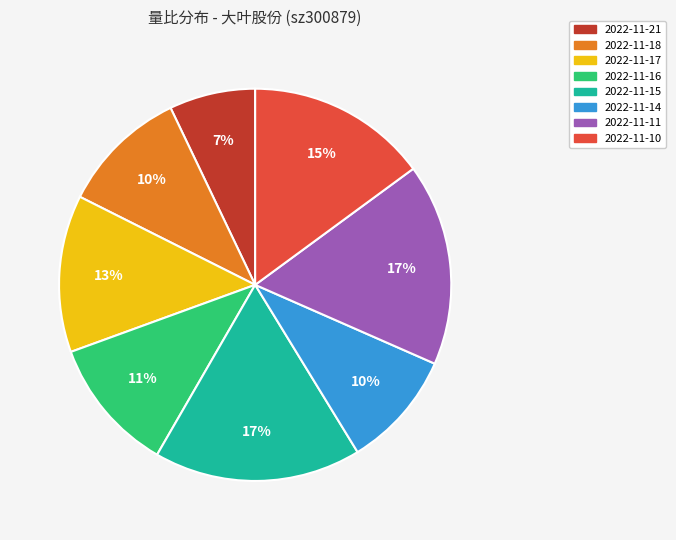

Is there a majority slice in this chart?

No